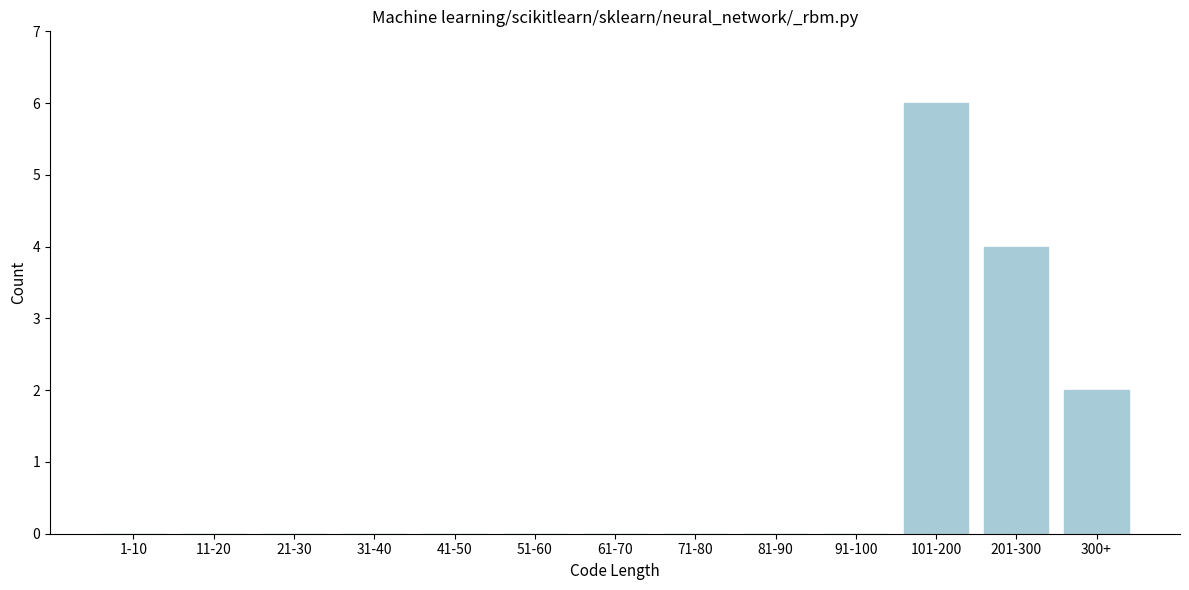

Reading right to left, transcribe all the data shown in this chart.

300+=2	201-300=4	101-200=6	91-100=0	81-90=0	71-80=0	61-70=0	51-60=0	41-50=0	31-40=0	21-30=0	11-20=0	1-10=0